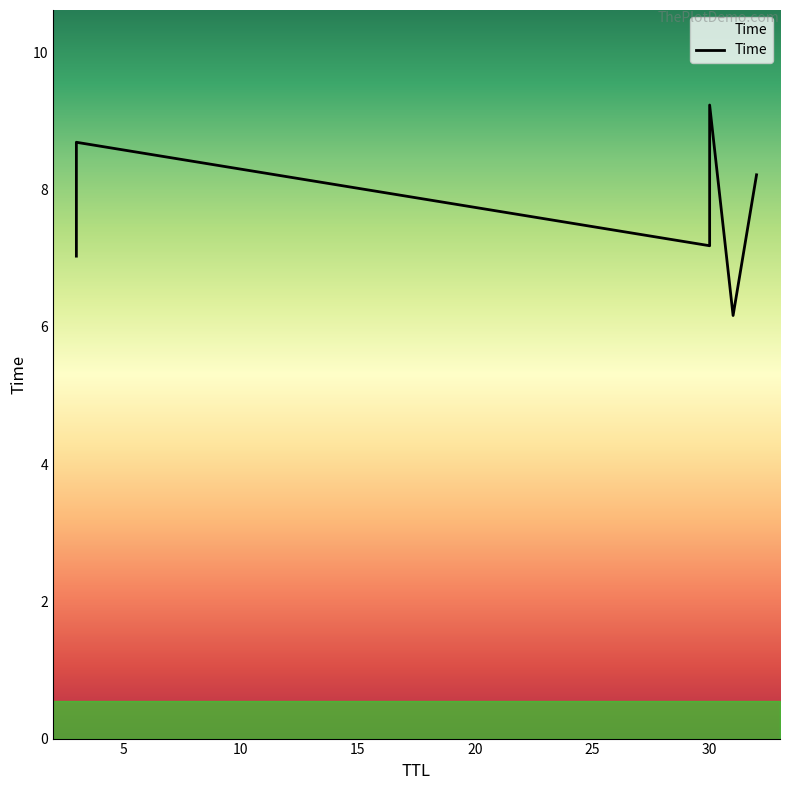

How many data points are less than 8?

3